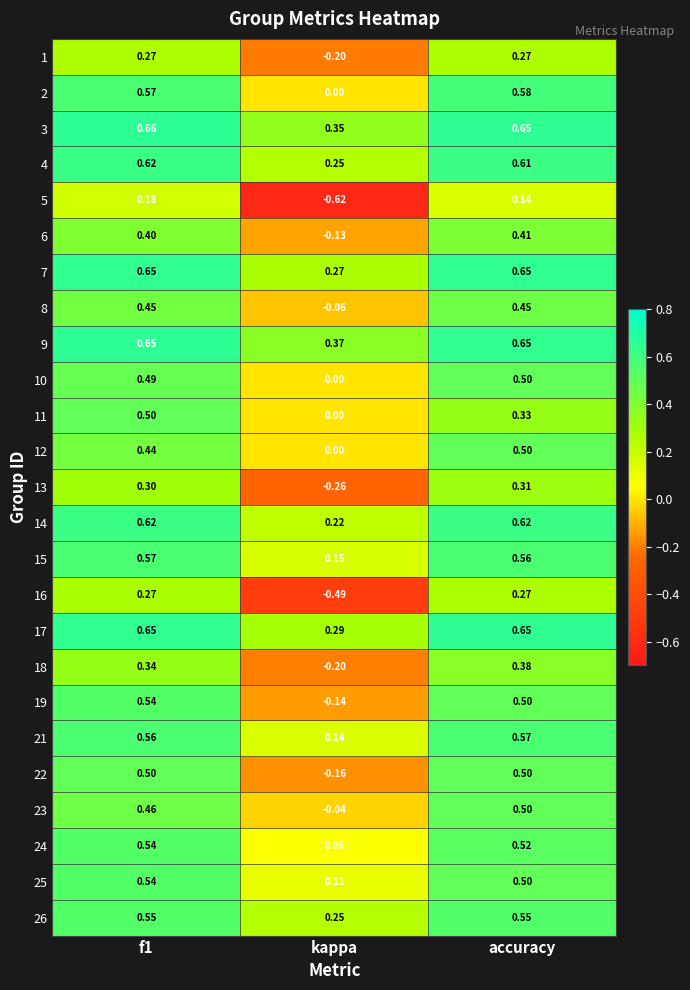

Where is 8 nearest to the value 0?

kappa